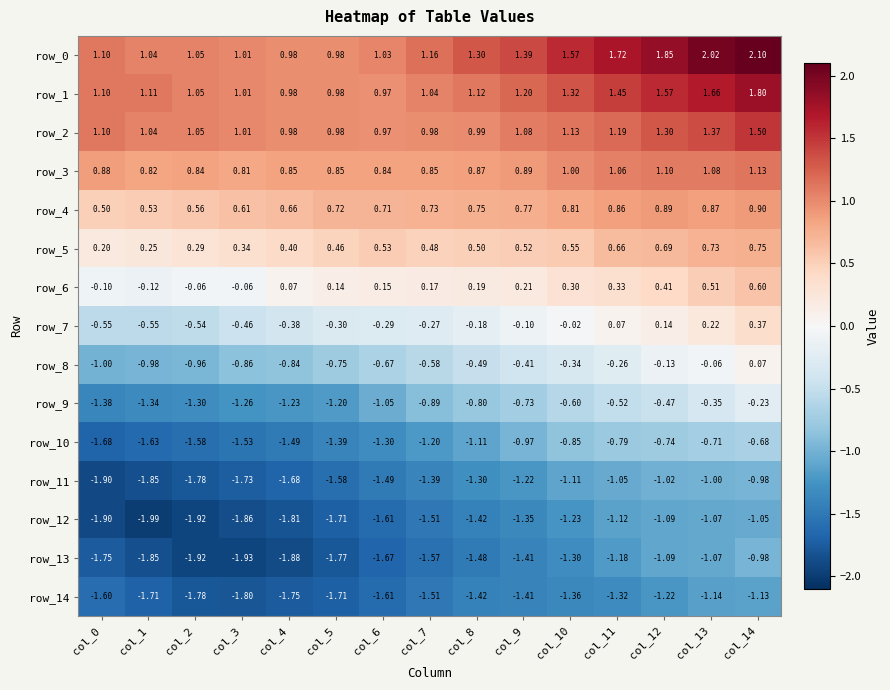

Is it true that row_1 equals 1.6 at col_4?

False